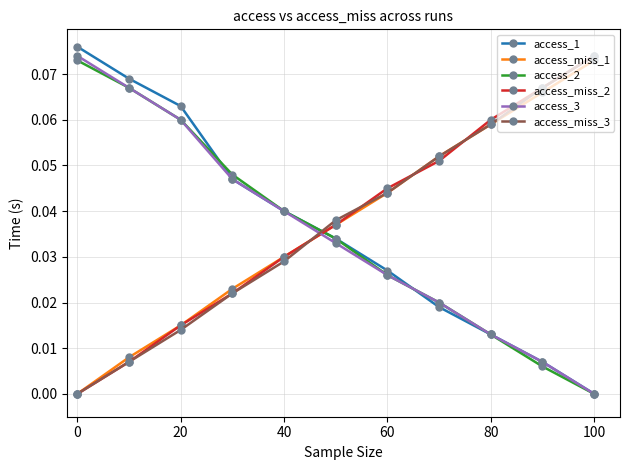

How many times do access_miss_1 and access_3 cross each other?

1